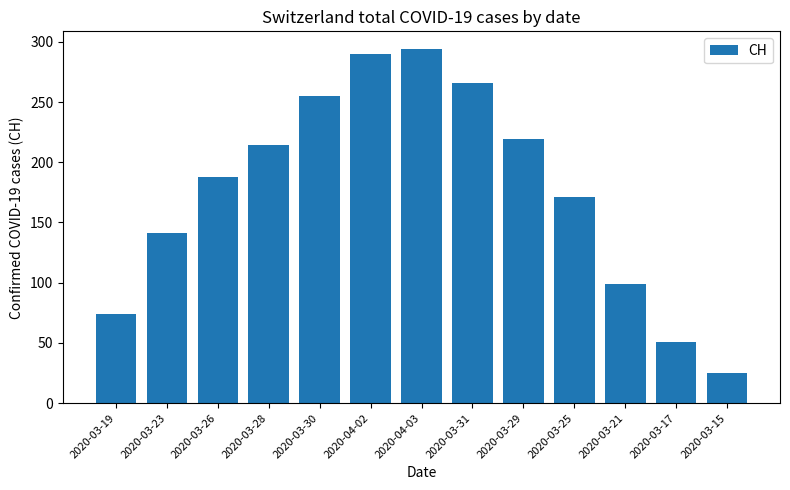

How many categories are shown in the chart?

13